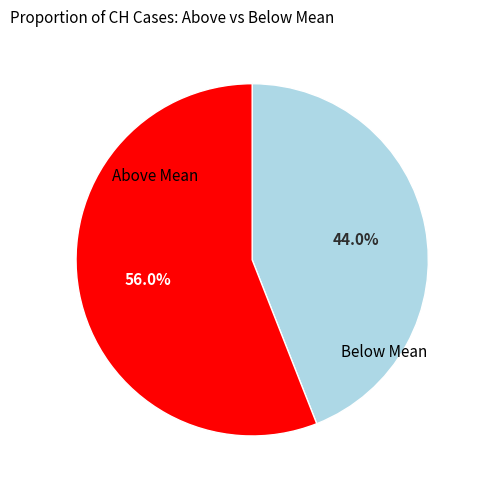

Is there a majority slice in this chart?

Yes